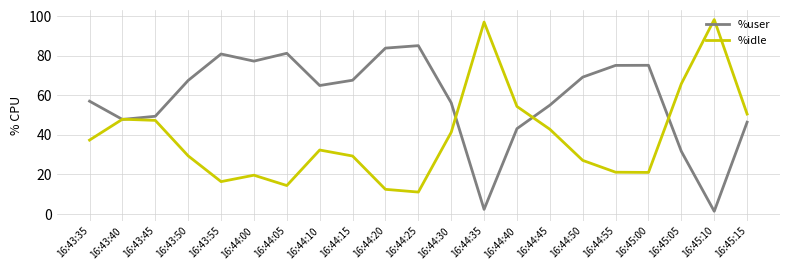

What is the average value of the %user series?

58.0